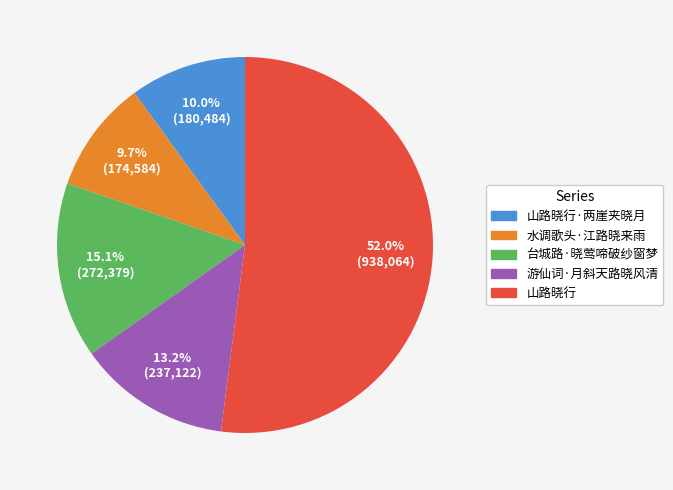

Between 山路晓行 and 水调歌头·江路晓来雨, which is larger?

山路晓行